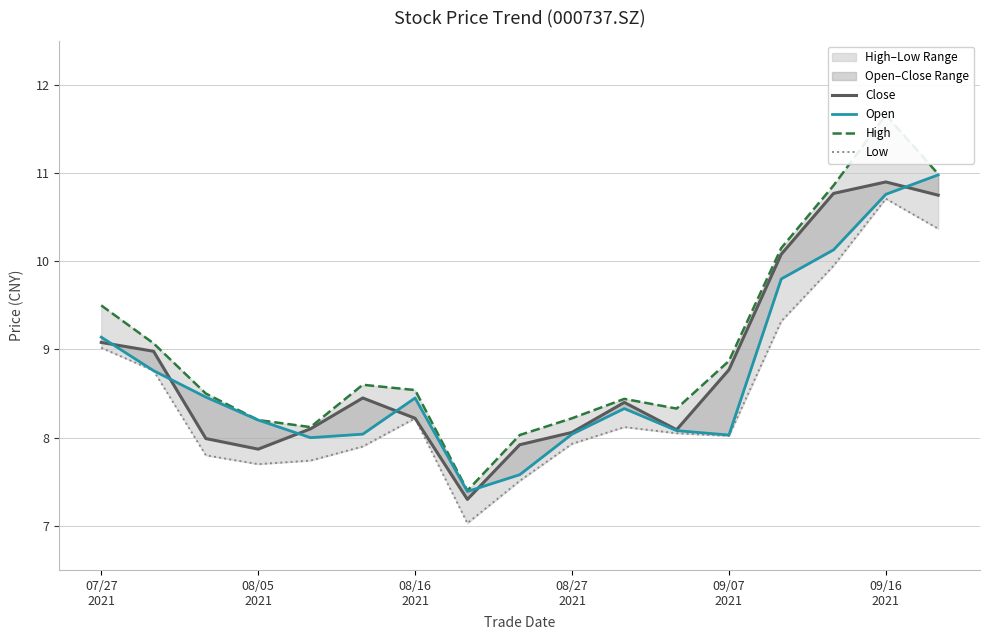

How many values in the Low series are below 8?

7